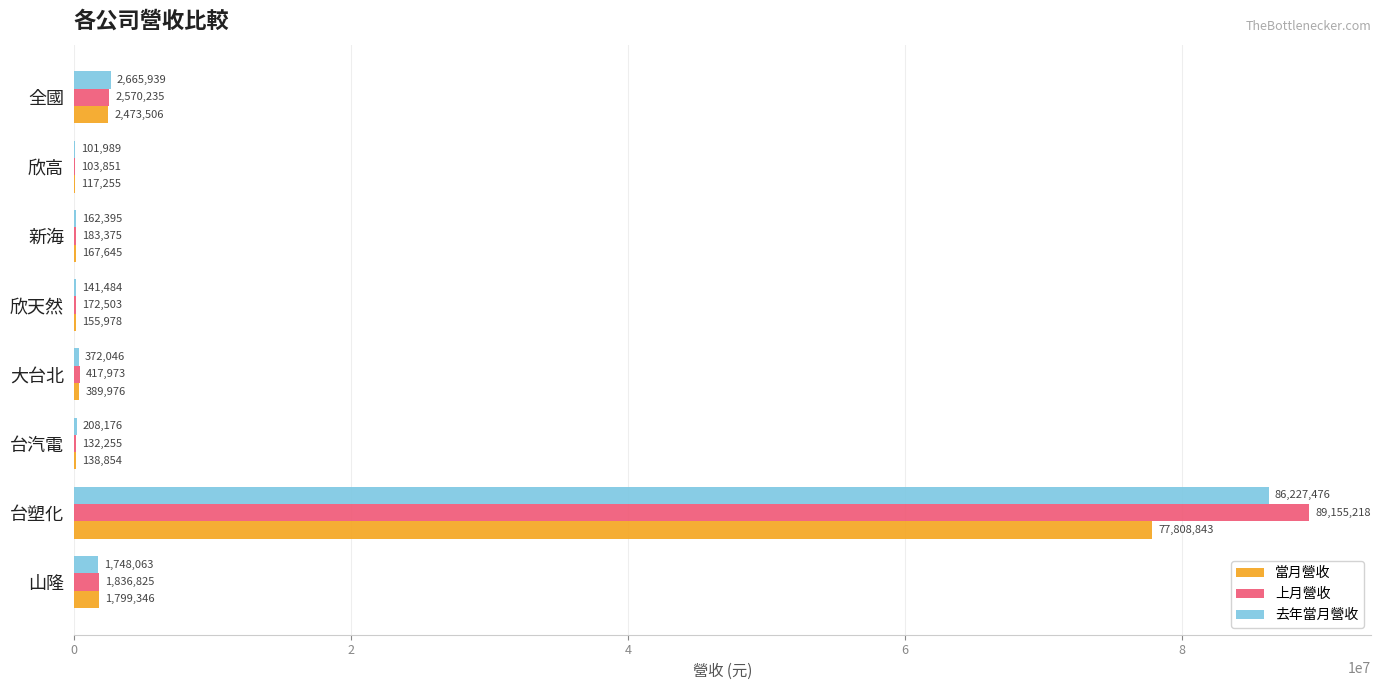

Is the value of 上月營收 at 欣天然 greater than the value of 當月營收 at 台汽電?

Yes